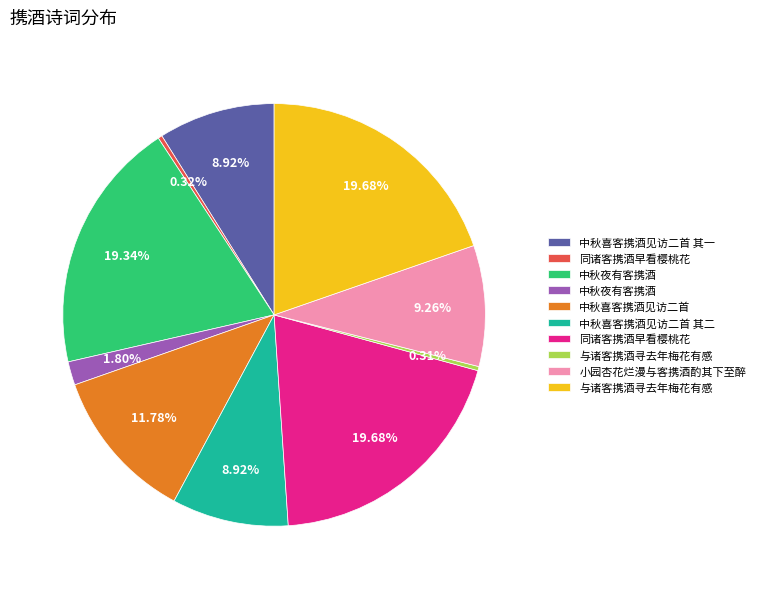

Is there any slice that represents more than half of the pie?

No